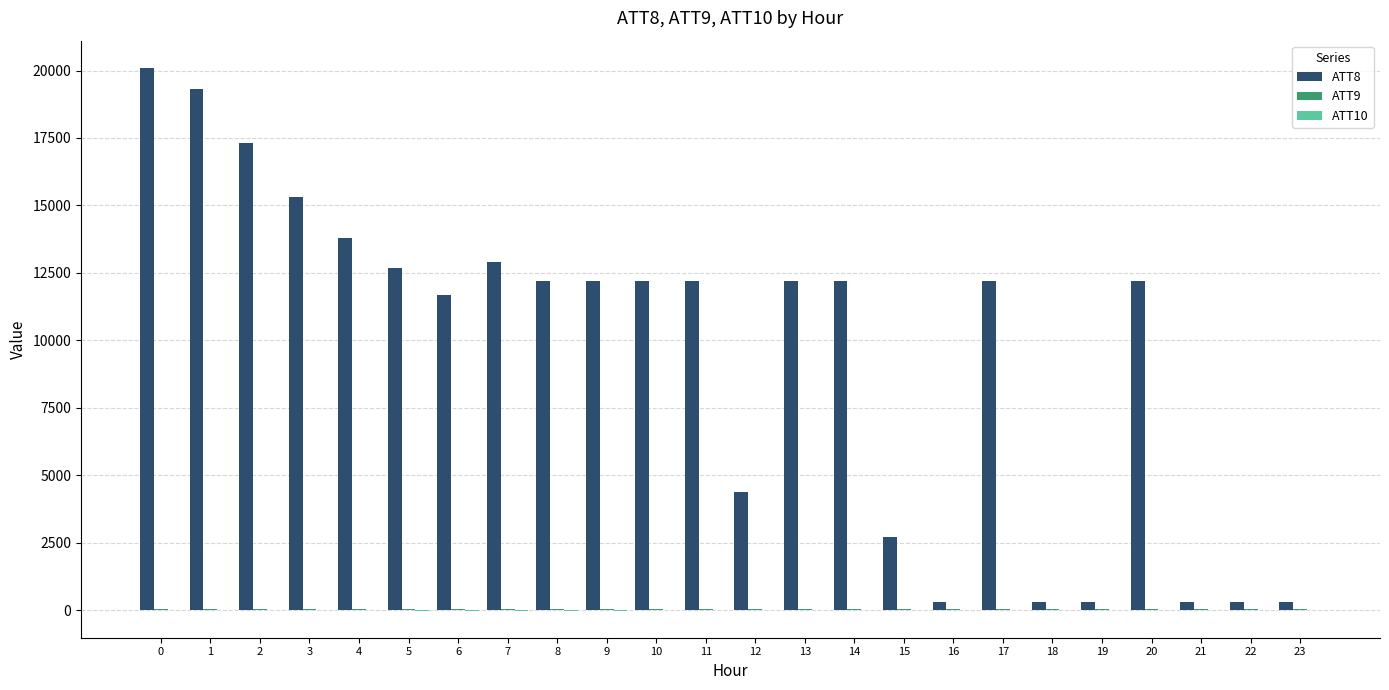

Which series has the largest total across all categories?

ATT8